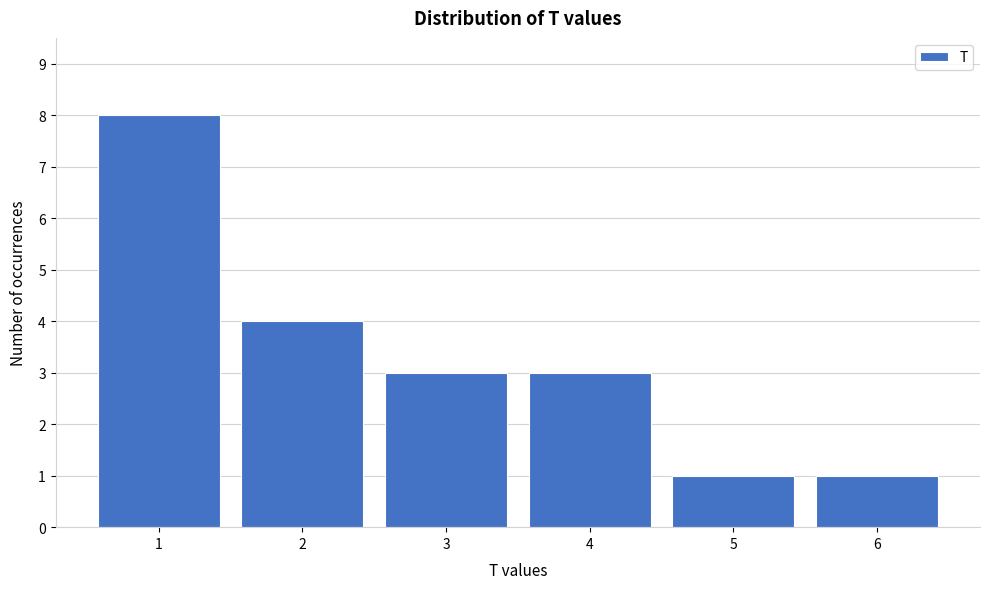

Reading left to right, transcribe all the data shown in this chart.

1=8	2=4	3=3	4=3	5=1	6=1